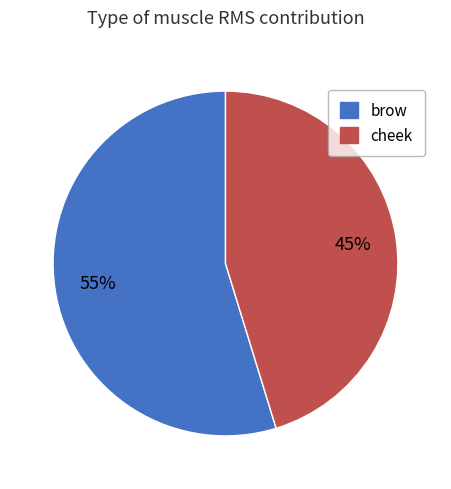

Between cheek and brow, which is larger?

brow